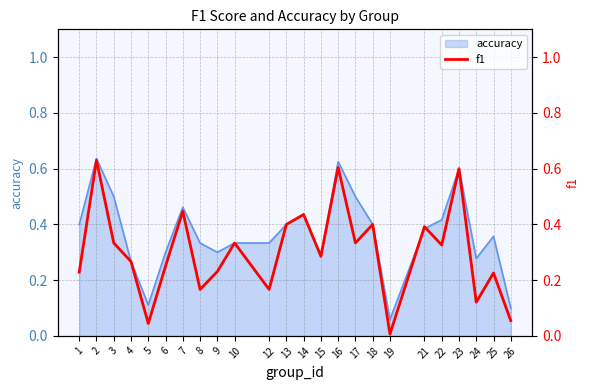

At which category does the chart reach its minimum across all series?

19